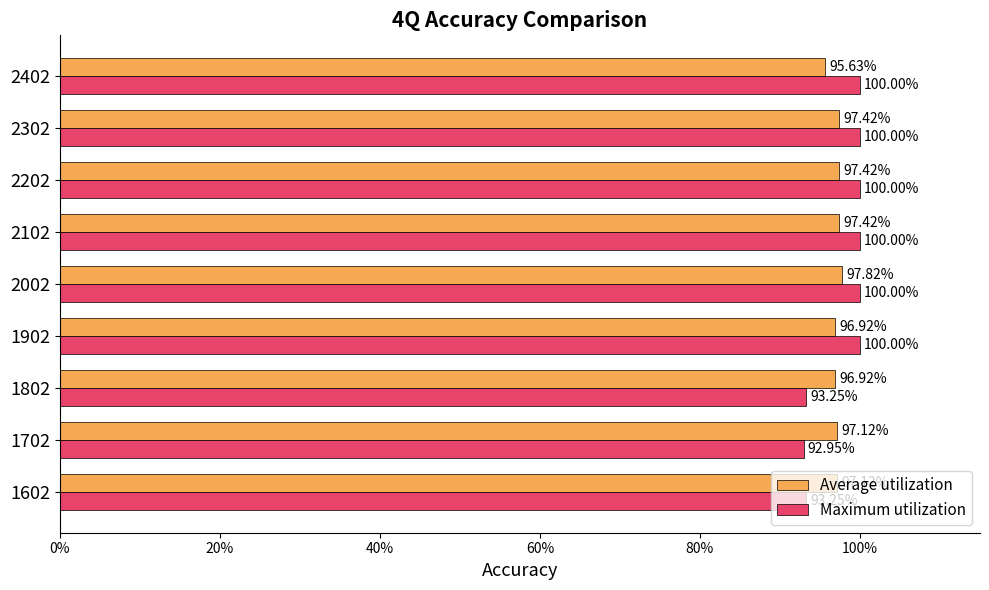

Reading right to left, what are all the values shown in this chart?

Average utilization: 1.0	1.0	1.0	1.0	1.0	1.0	1.0	1.0	1.0
Maximum utilization: 1.0	1.0	1.0	1.0	1.0	1.0	0.9	0.9	0.9